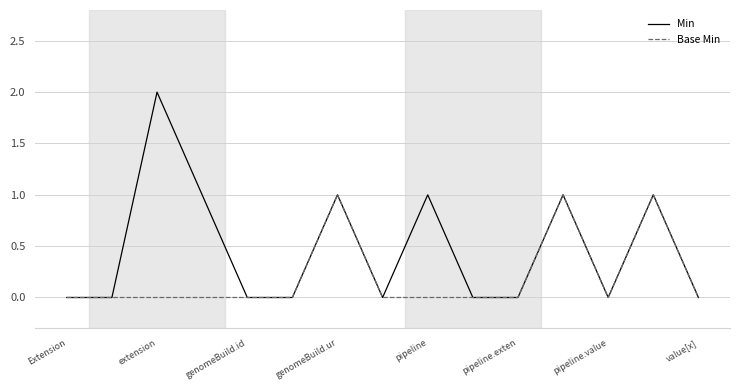

What is the maximum value for Min?

2